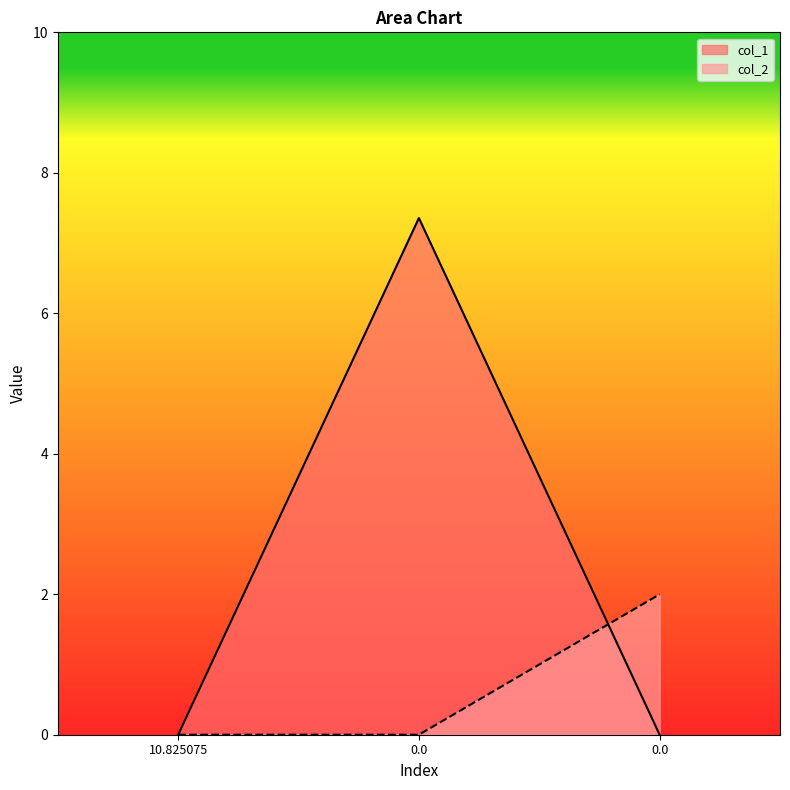

Which series has the widest spread of values?

col_1